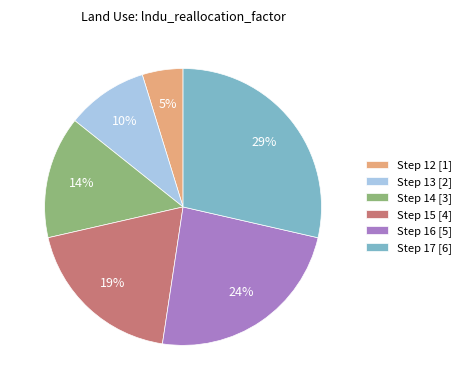

Is there any slice that represents more than half of the pie?

No